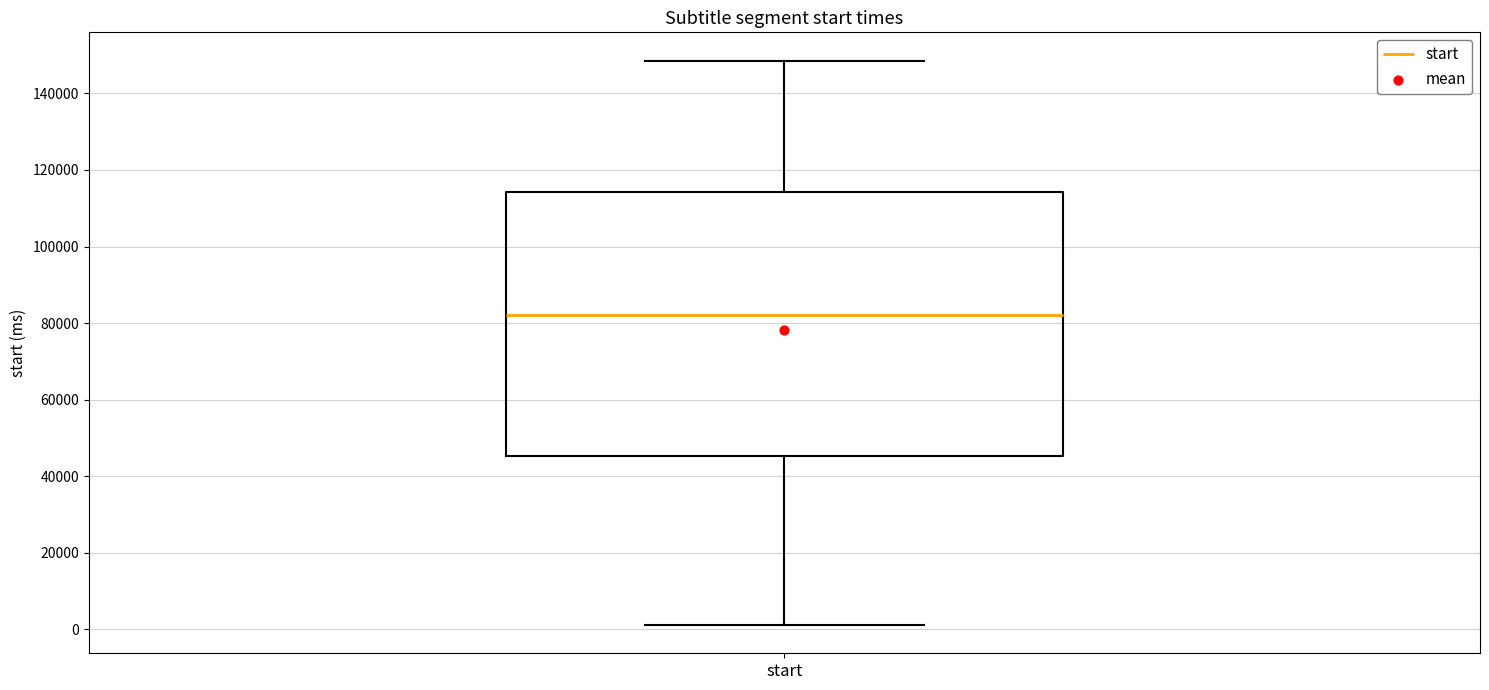

Read this box plot against the y-axis: the position of the median line, the range covered by the box, and the ends of both whiskers. The values are not printed on the chart, so give them approximately, as read against the axis.

median 82000, box 46000 to 114000, whiskers 2000 to 148000